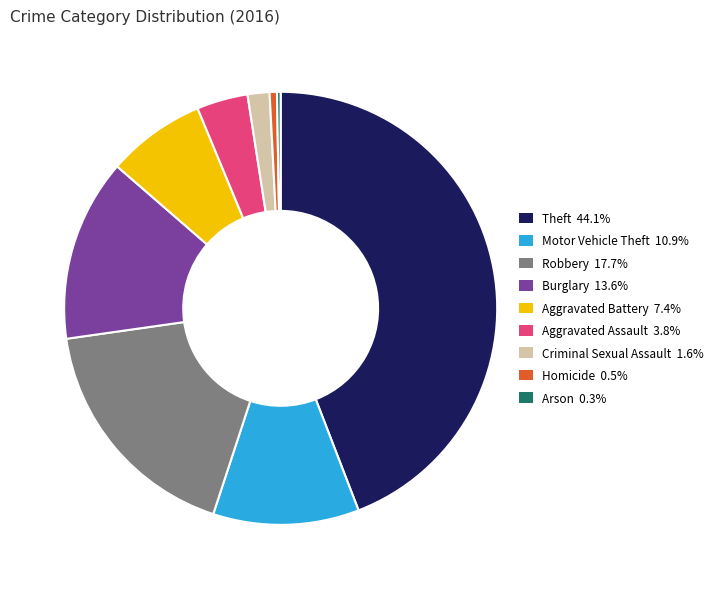

Which category has the biggest portion of the pie?

Theft